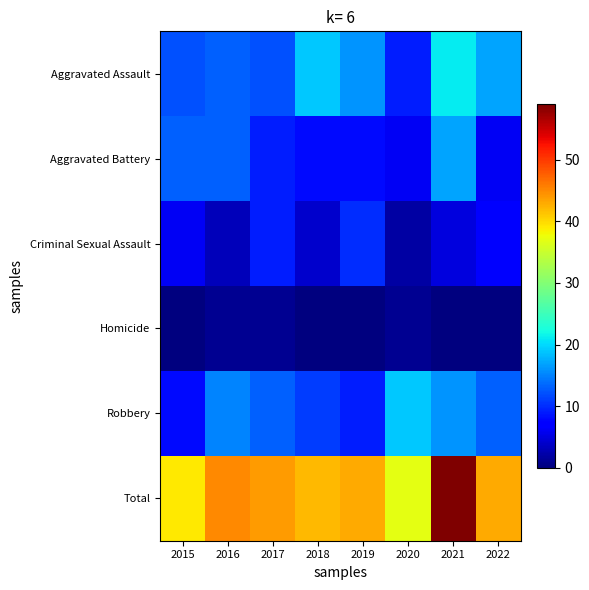

What is the spread (max minus min) of values at 2020?

36